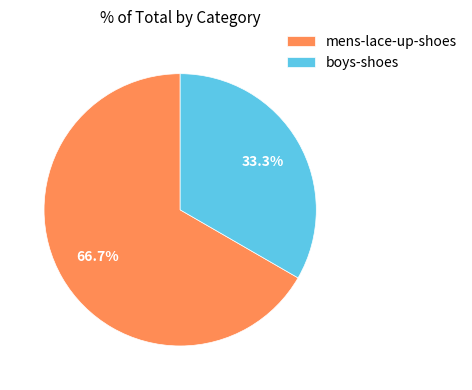

How much of the chart is everything except boys-shoes?

66.7%